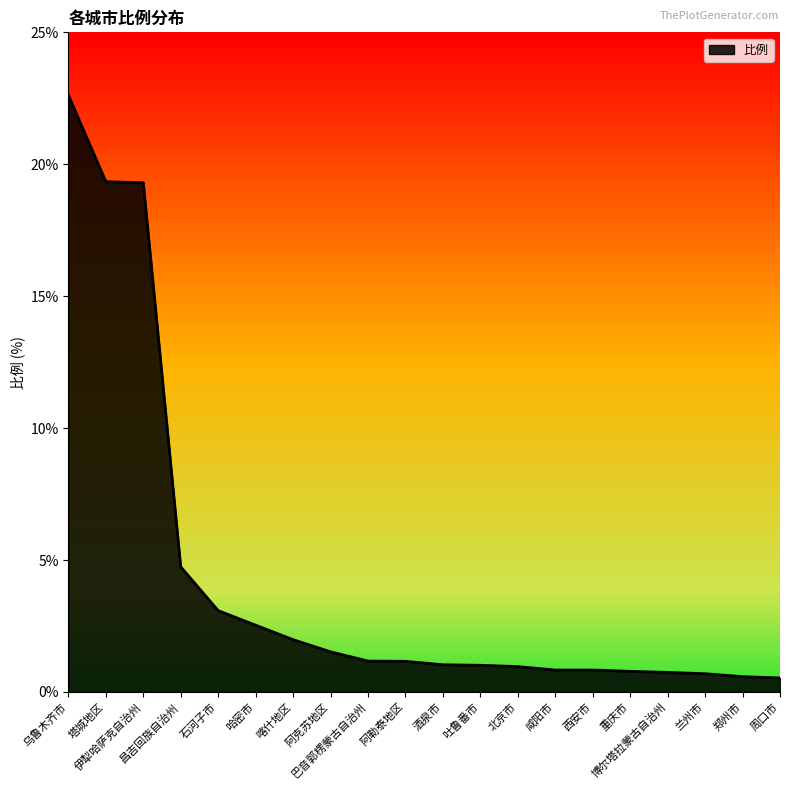

Does the chart display data point markers on the line(s)?

No